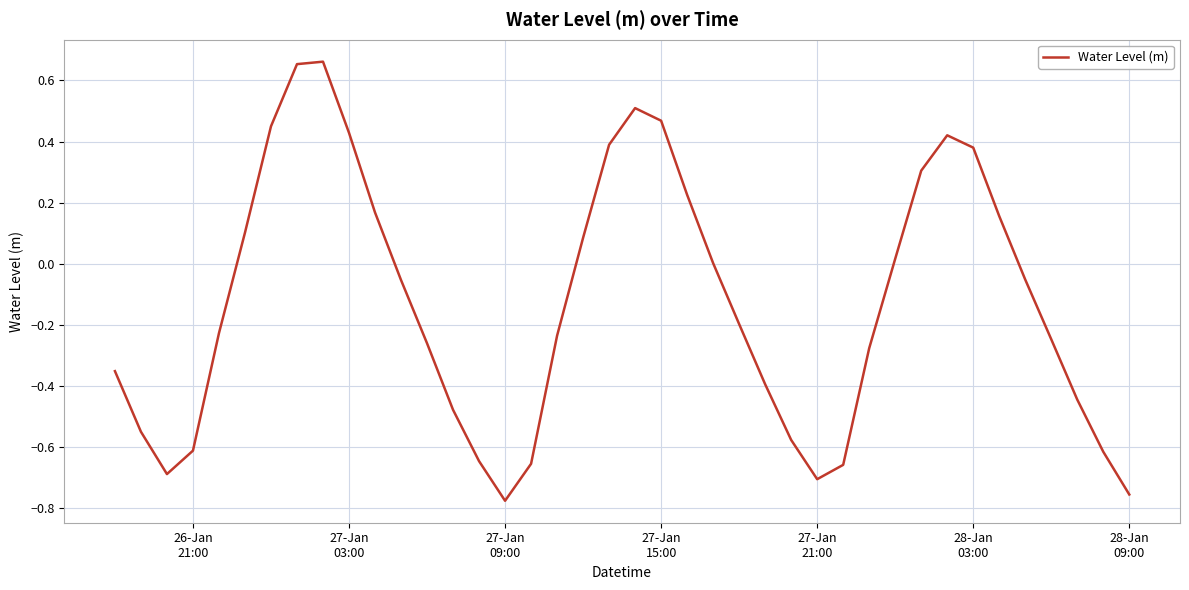

What is the sum of all values?

-5.0